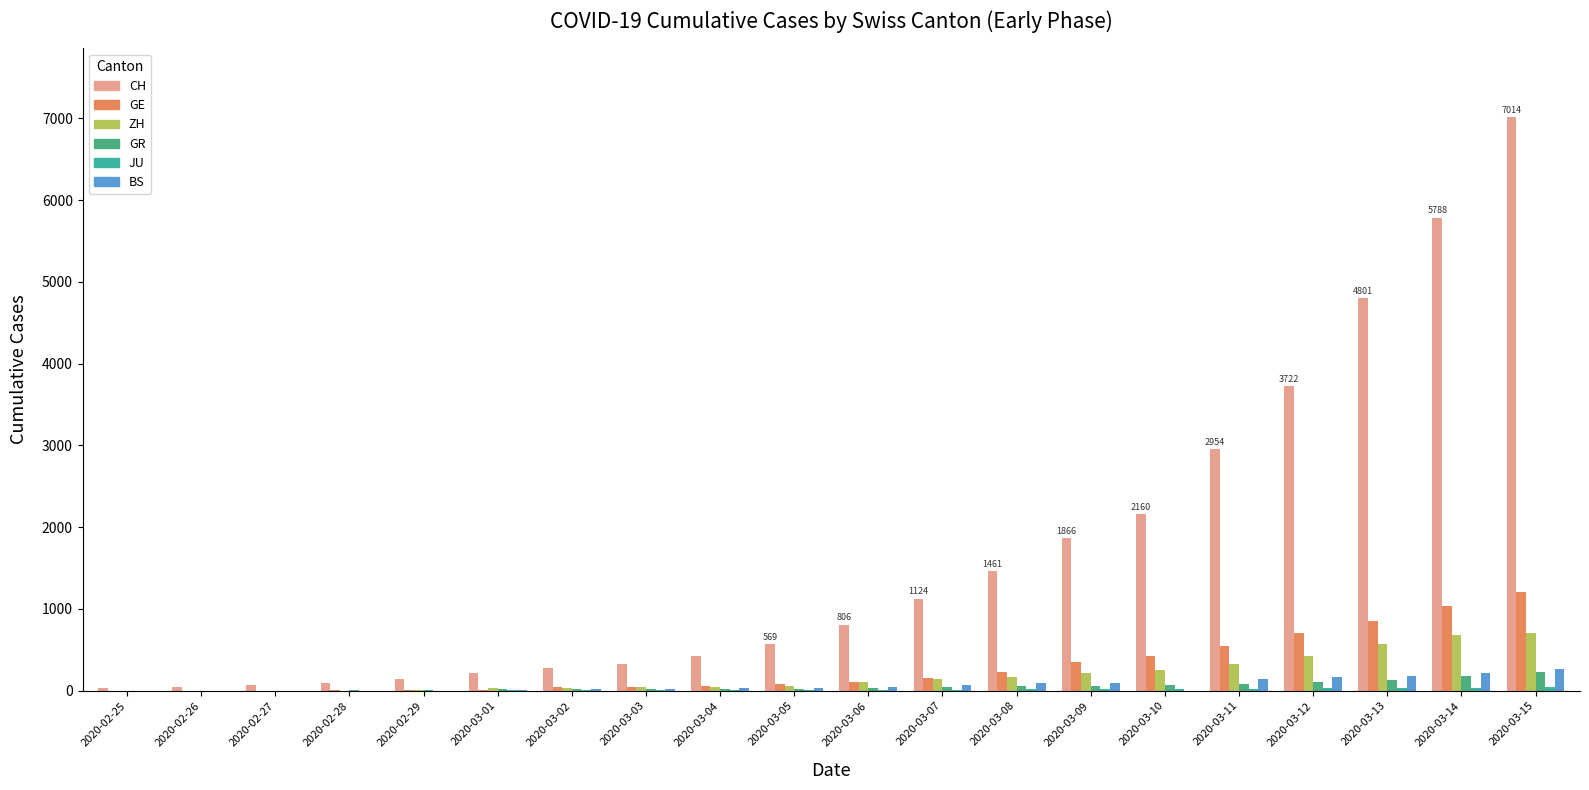

Is the value of ZH at 2020-03-05 greater than the value of JU at 2020-02-26?

Yes